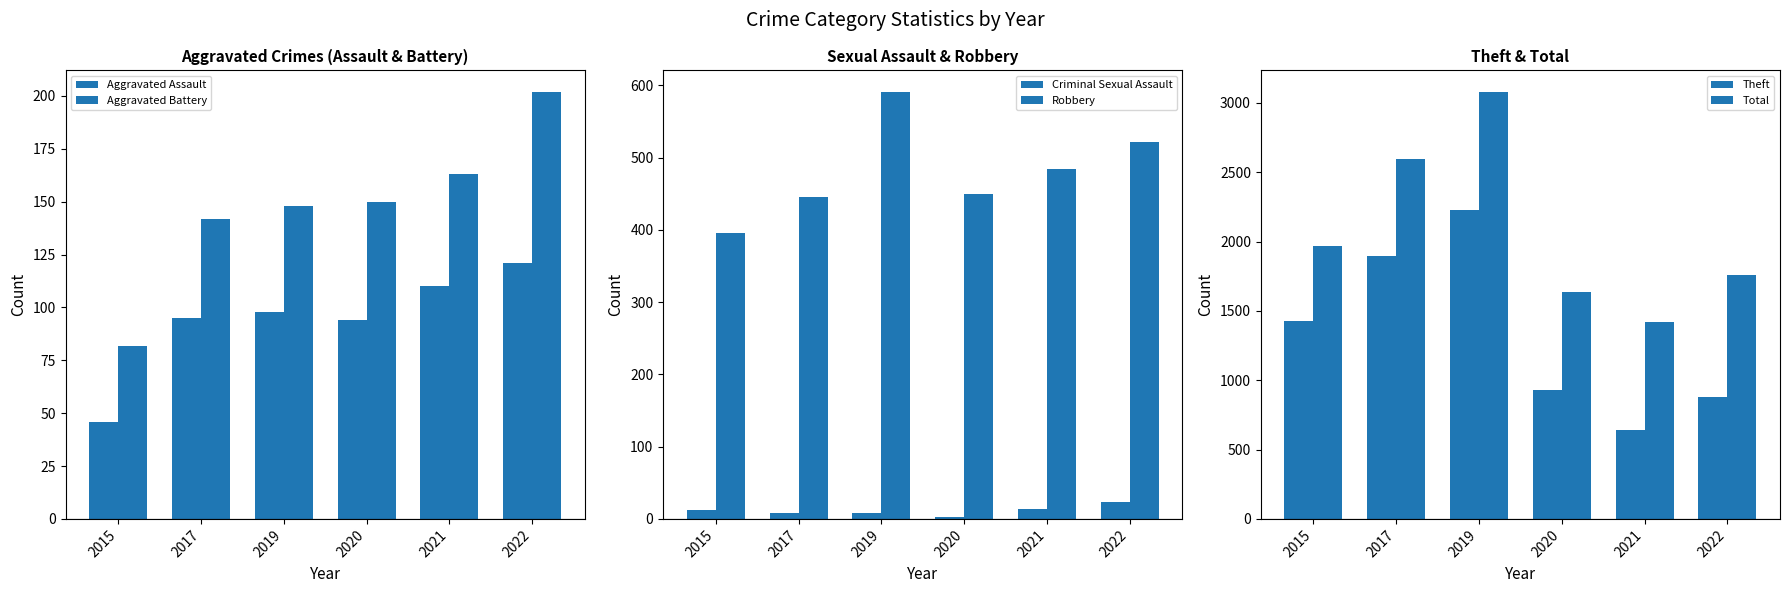

What is the lowest value of the Total series?

1422